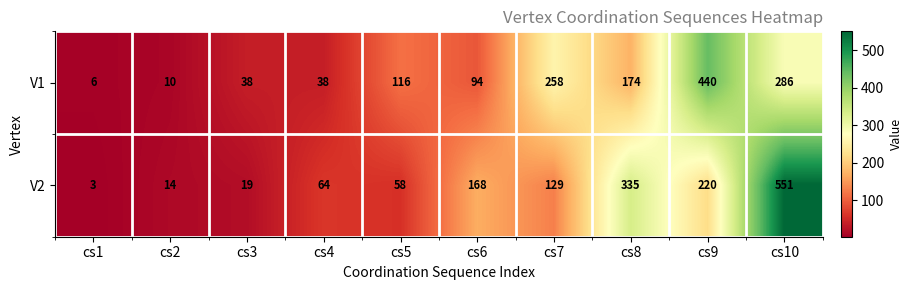

How many series are shown in this chart?

2